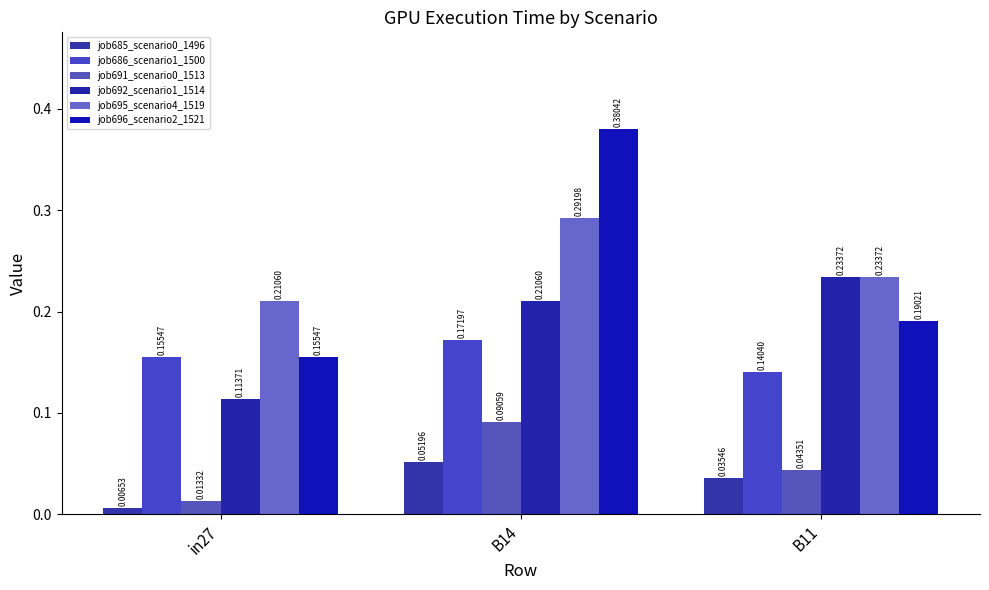

What is the sum of all job691_scenario0_1513 values?

0.1